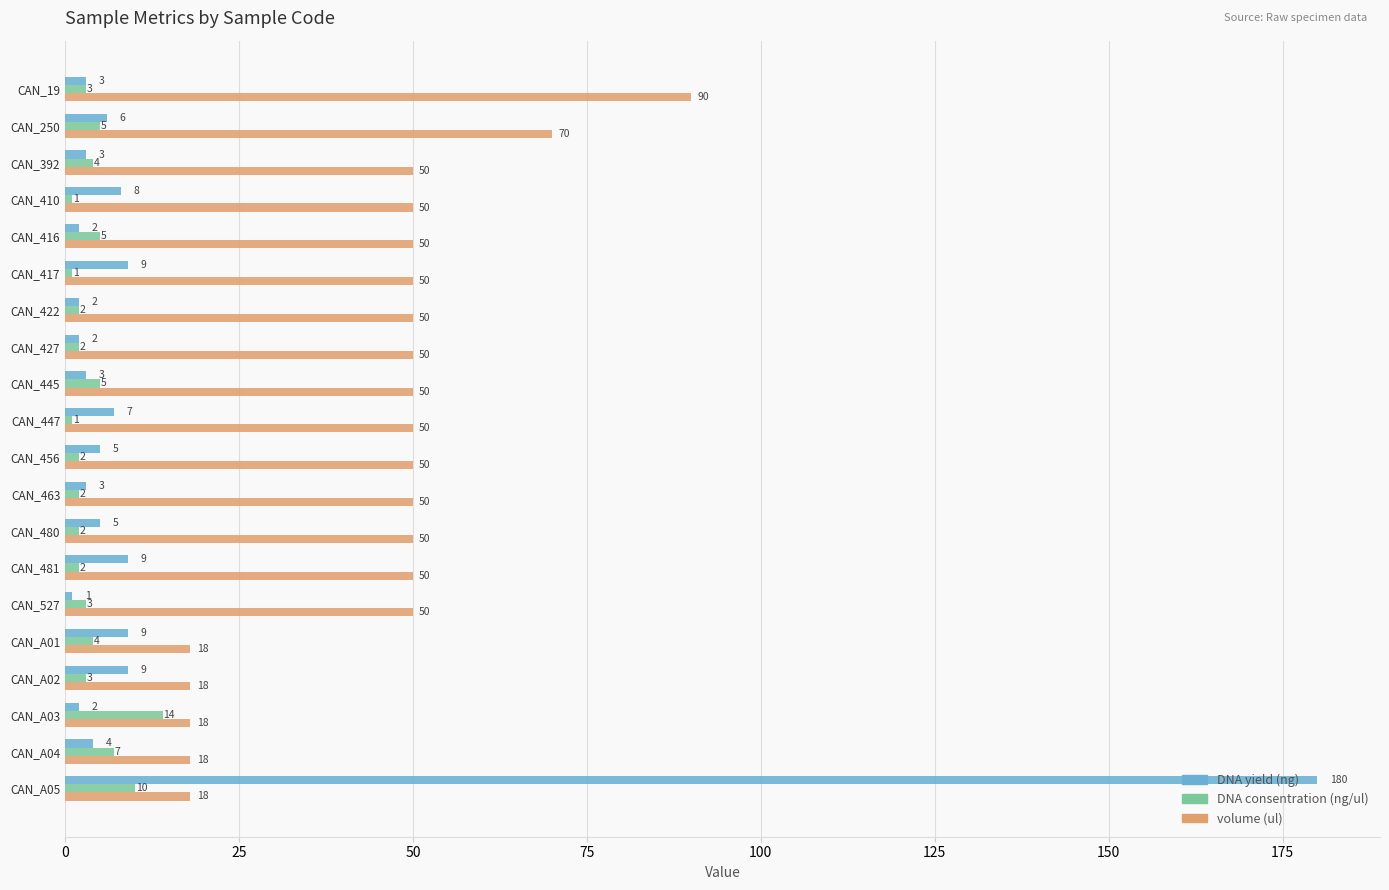

Which series has the widest spread of values?

DNA yield (ng)